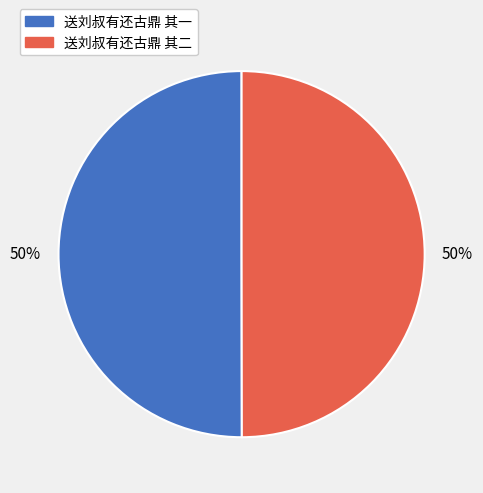

To the nearest percent, what is the average slice percentage?

50%